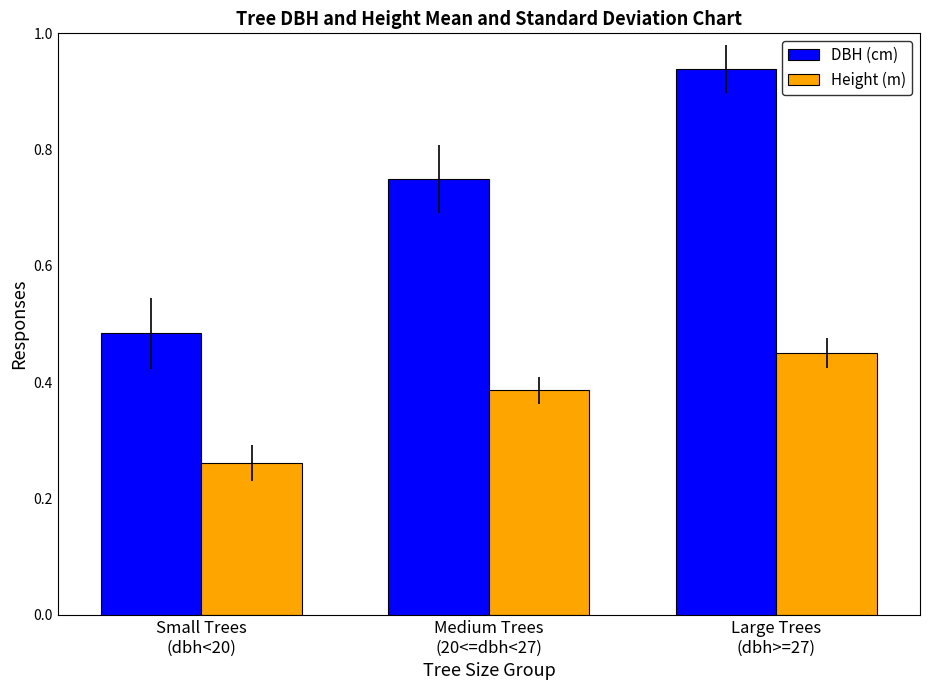

Which series has the largest range (max minus min)?

DBH (cm)